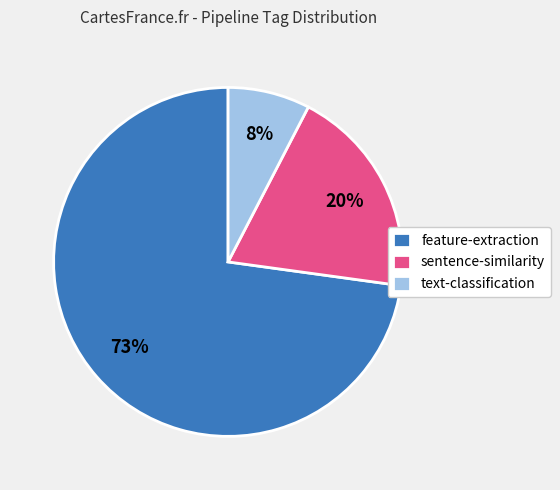

To the nearest percent, what is the difference between the text-classification and sentence-similarity slice percentages?

12%